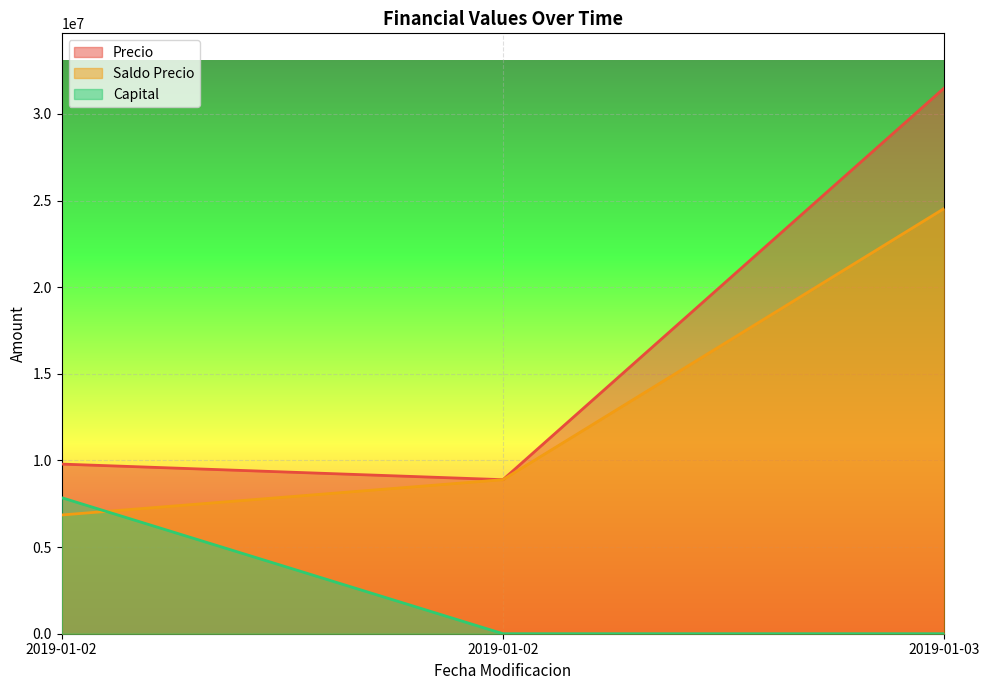

Read the Precio value at 2019-01-02, to the nearest 10.

8890000